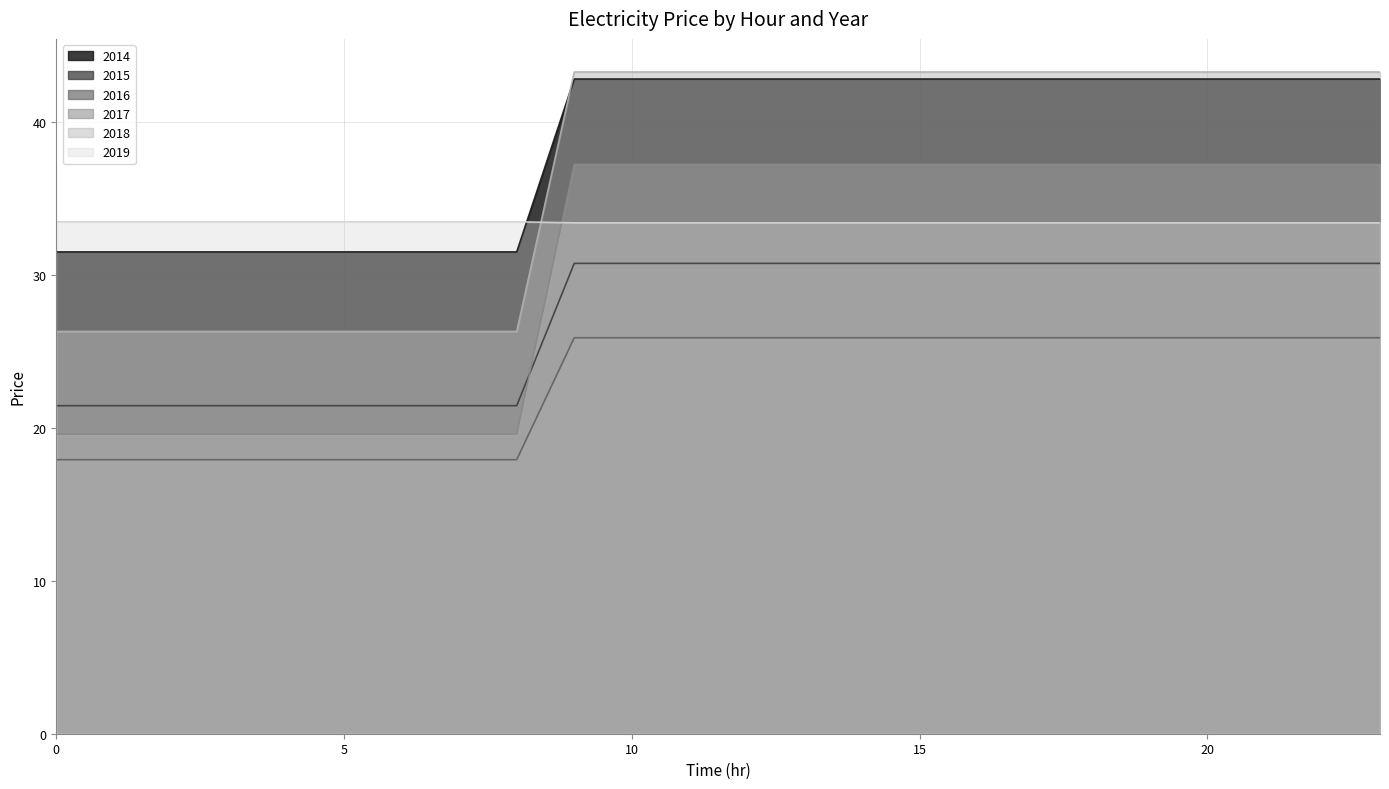

What is the value of the 2016 point at the 15th from the left?

30.7